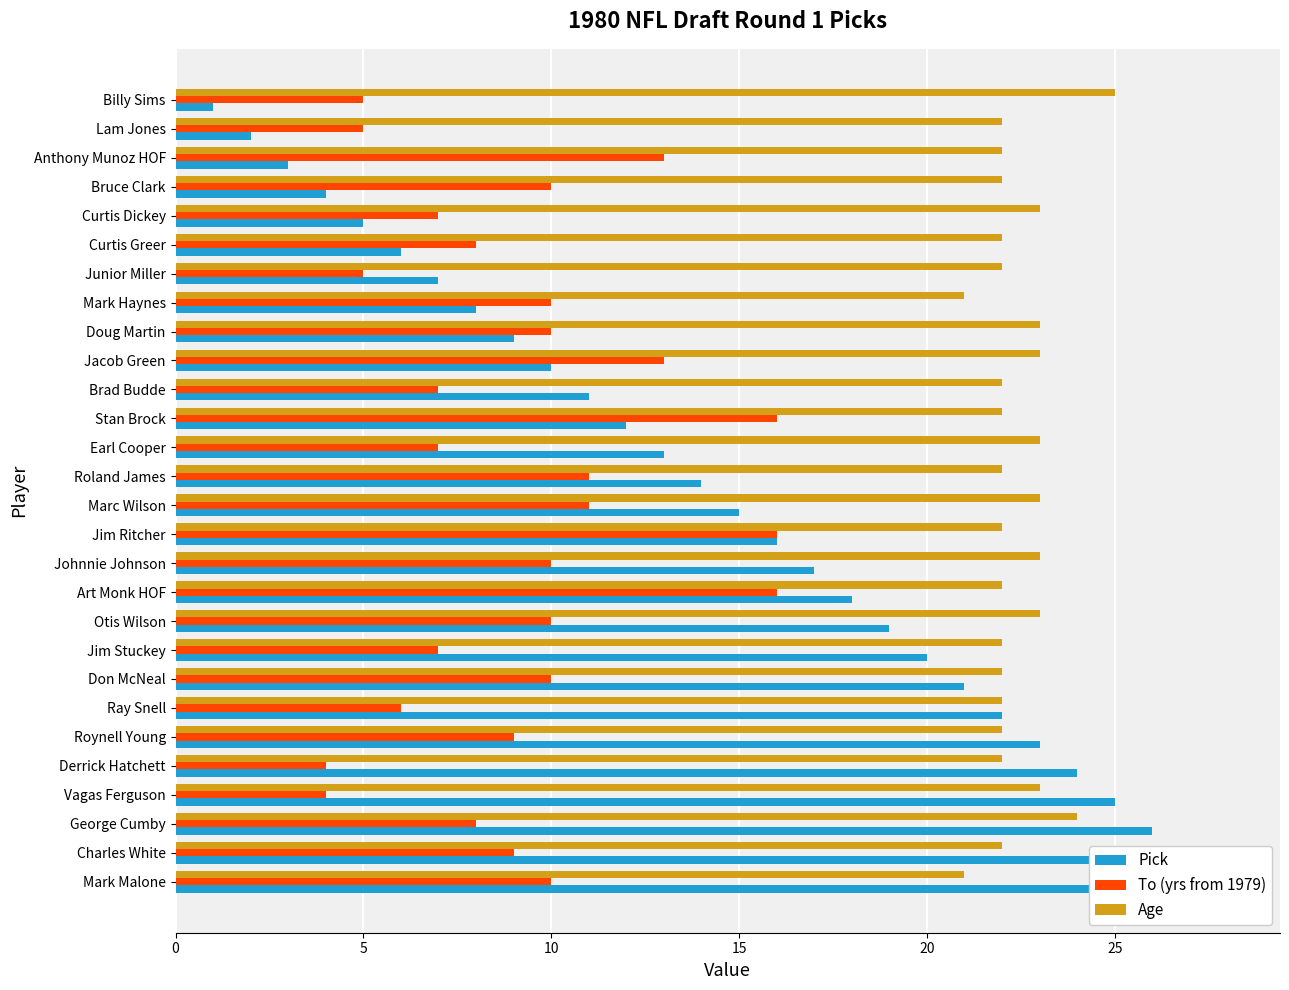

Between Art Monk HOF and Stan Brock, which is larger?

Art Monk HOF